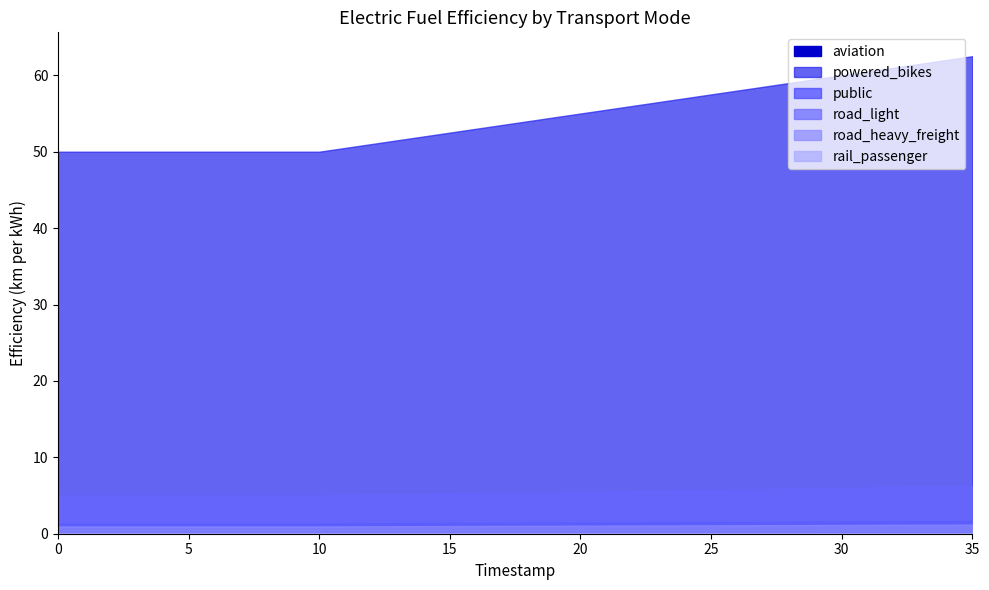

What is the lowest value of the road_heavy_freight series?

1.0